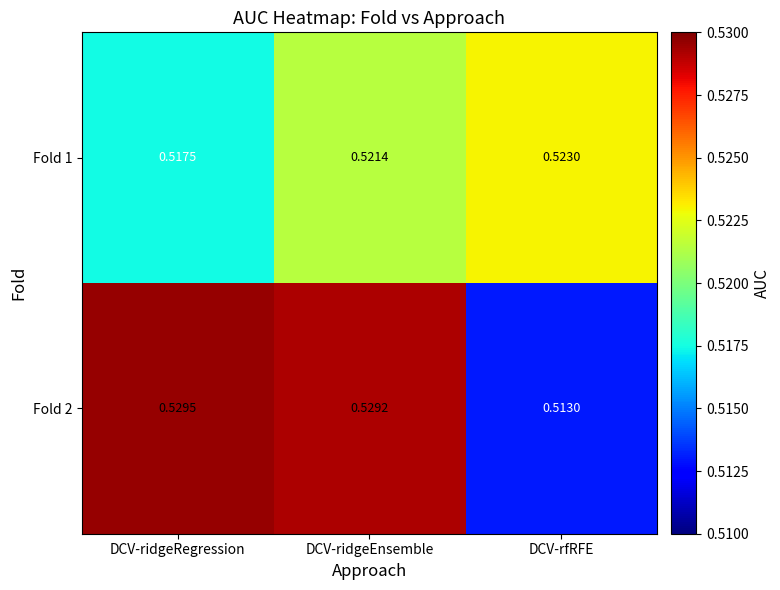

Between DCV-ridgeRegression and DCV-rfRFE, which series saw the biggest shift?

Fold 2